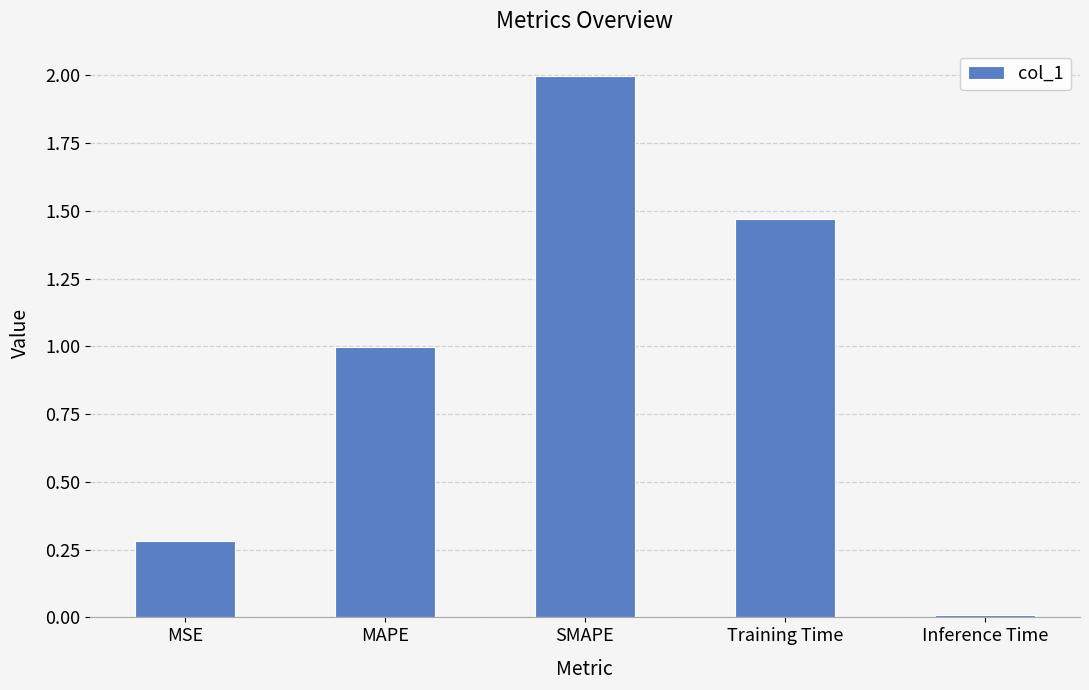

The value at Training Time is 0.8. True or false?

False